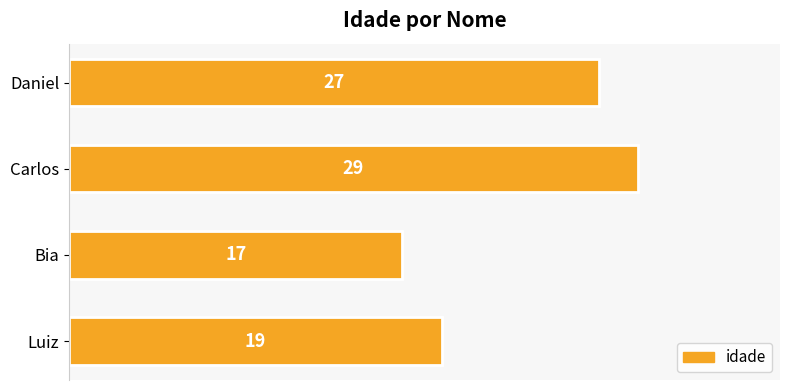

List the labels in order of value, largest first.

Carlos, Daniel, Luiz, Bia